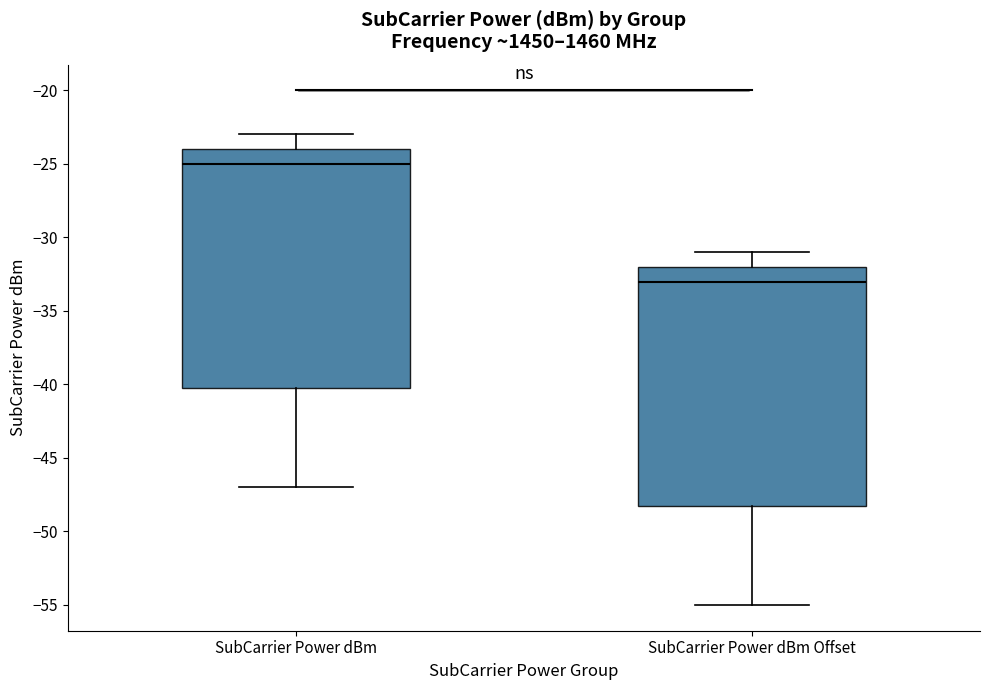

Which box's median line is the highest?

SubCarrier Power dBm